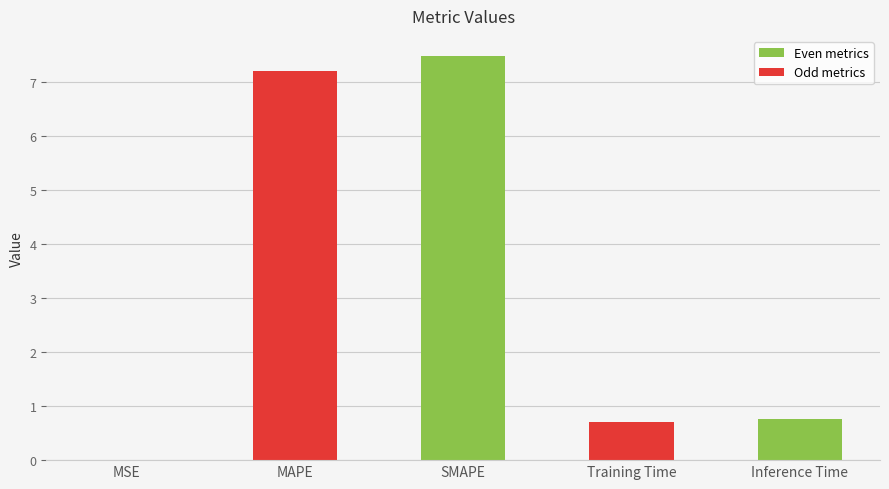

True or false: the data shows 0.2 at Inference Time.

False